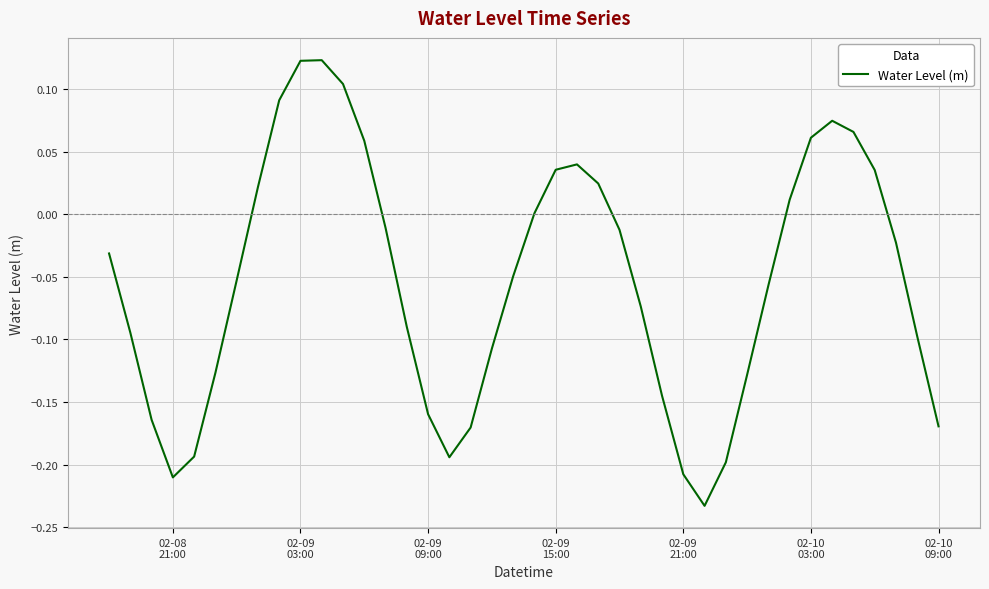

Does the chart display data point markers on the line(s)?

No